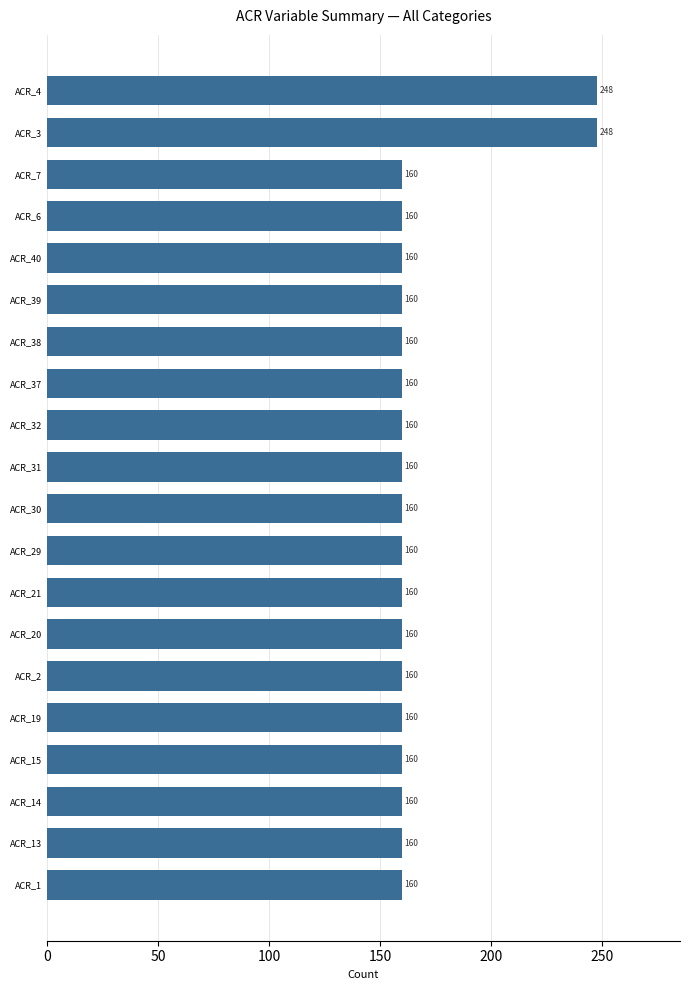

Is it true that the value at ACR_30 is 283?

False